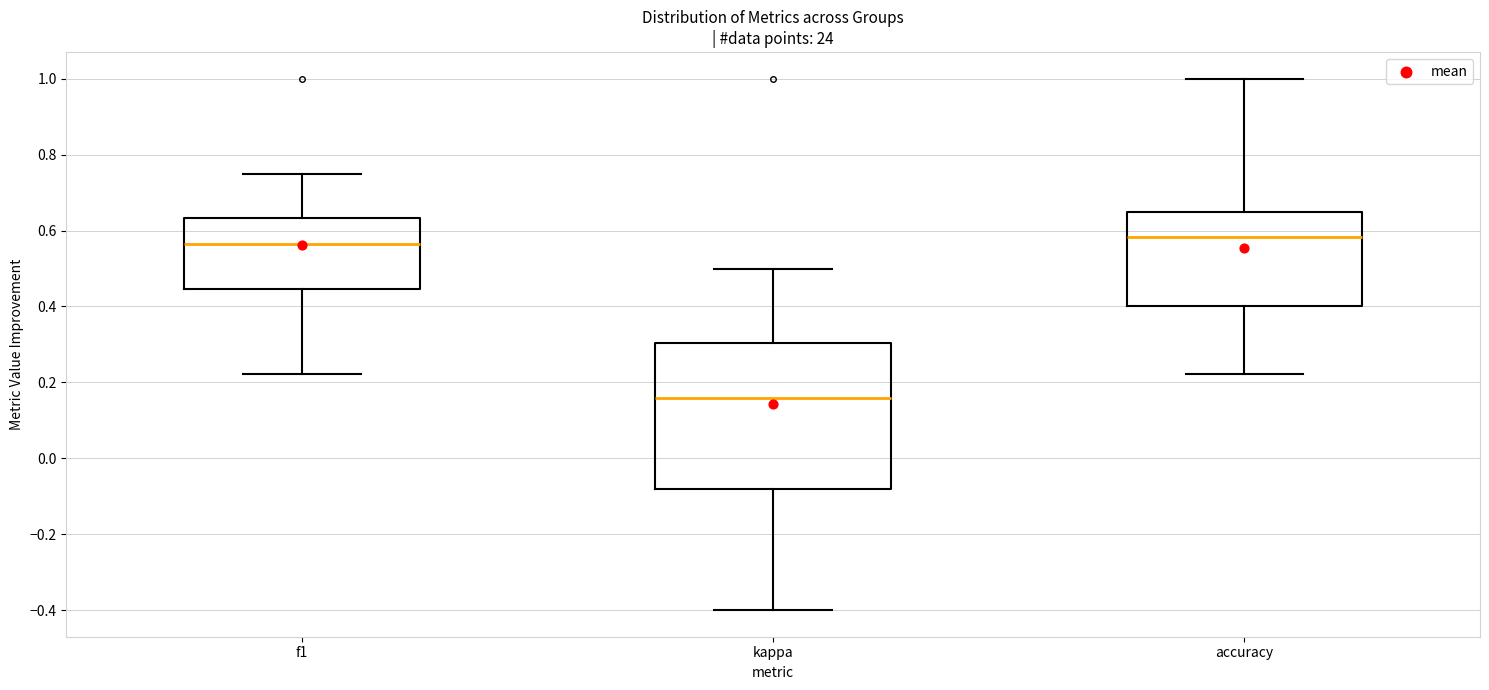

Which box is the tallest, from its lower edge to its upper edge?

kappa